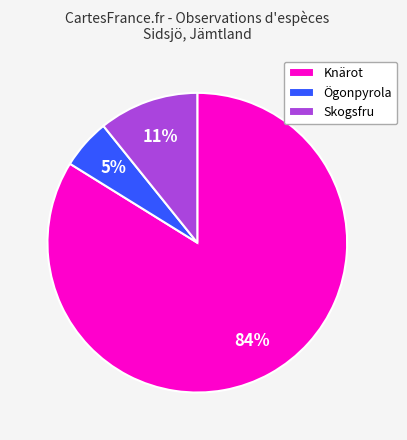

True or false: Knärot accounts for 84% of the total.

True